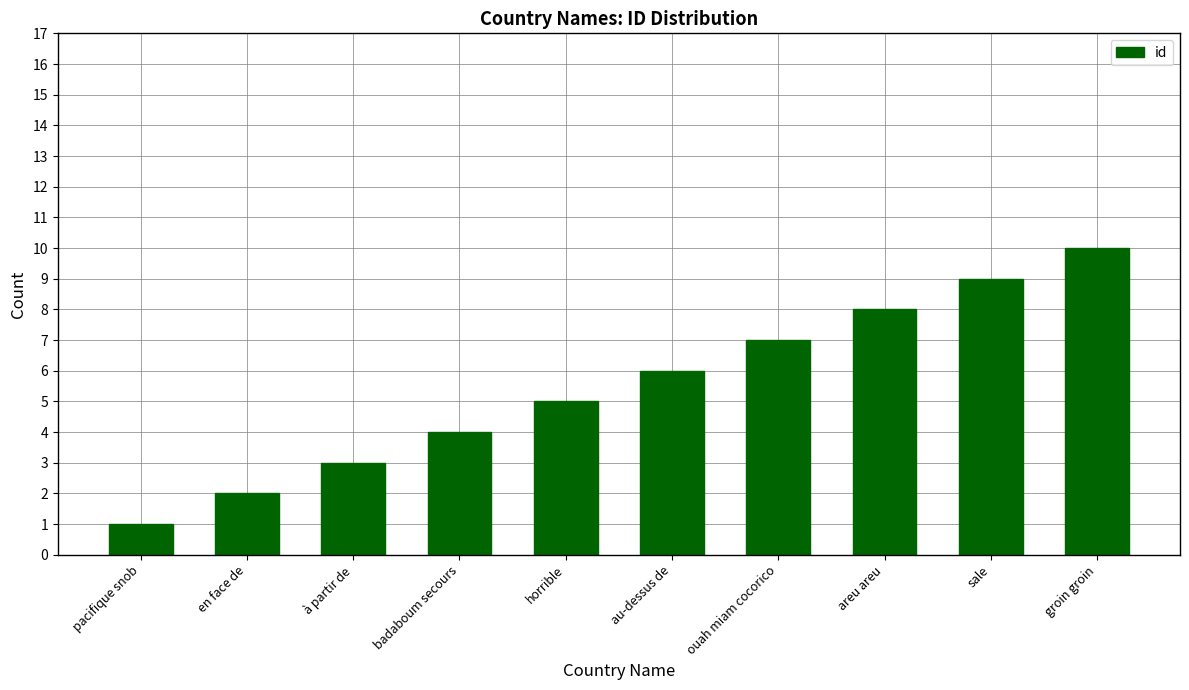

True or false: the data shows 9 at sale.

True